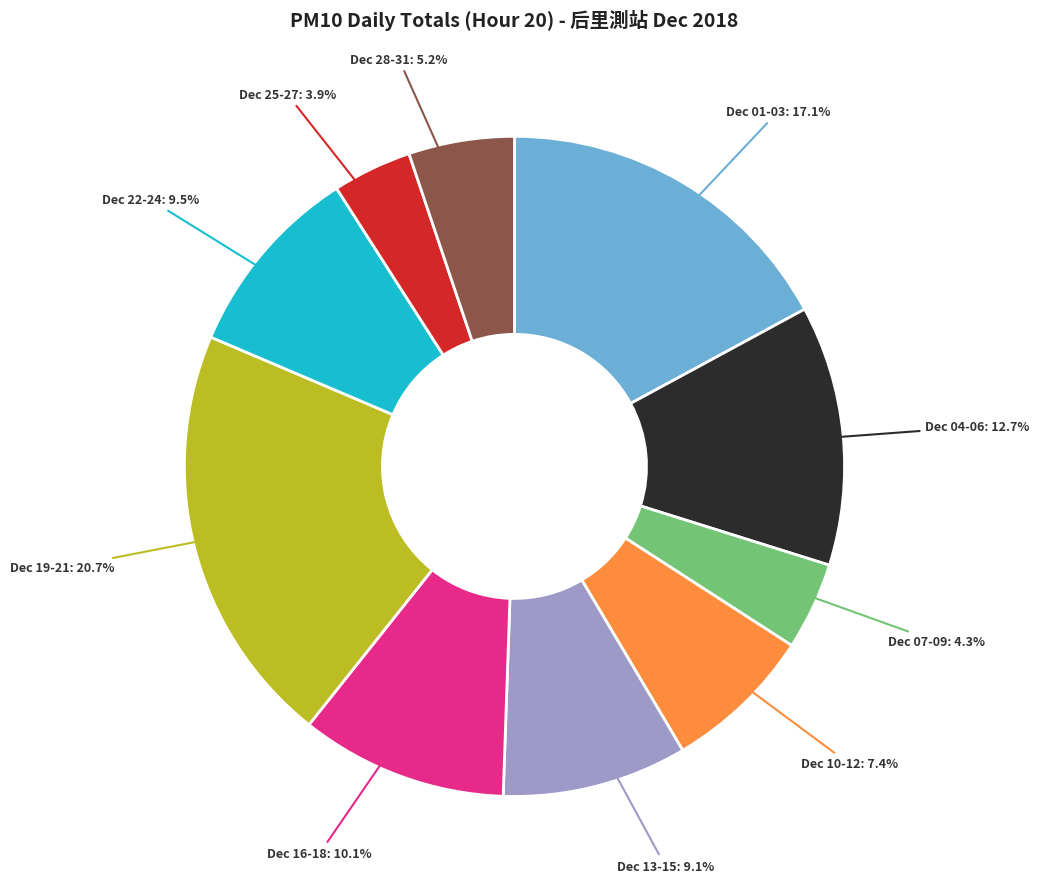

Does any single category account for the majority?

No